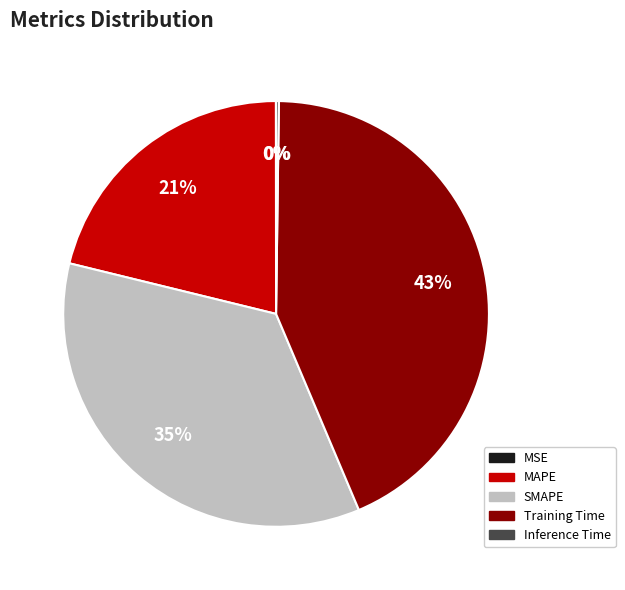

To the nearest percent, what portion does MAPE represent?

21%